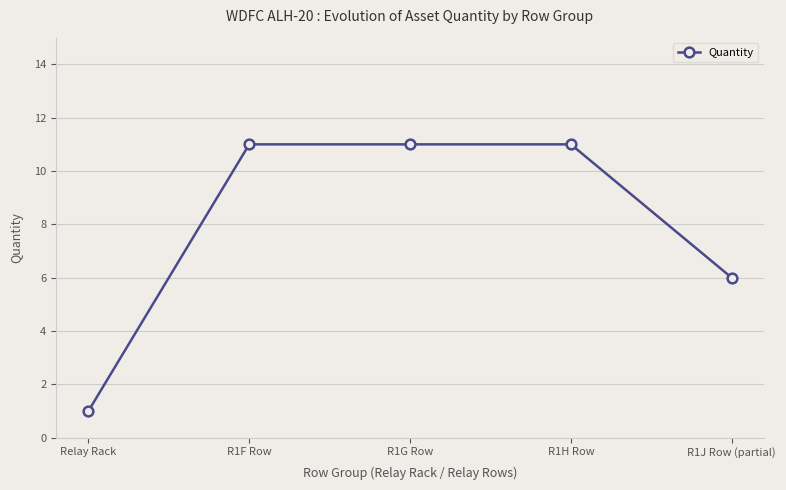

What is the difference between the values at R1H Row and Relay Rack?

10